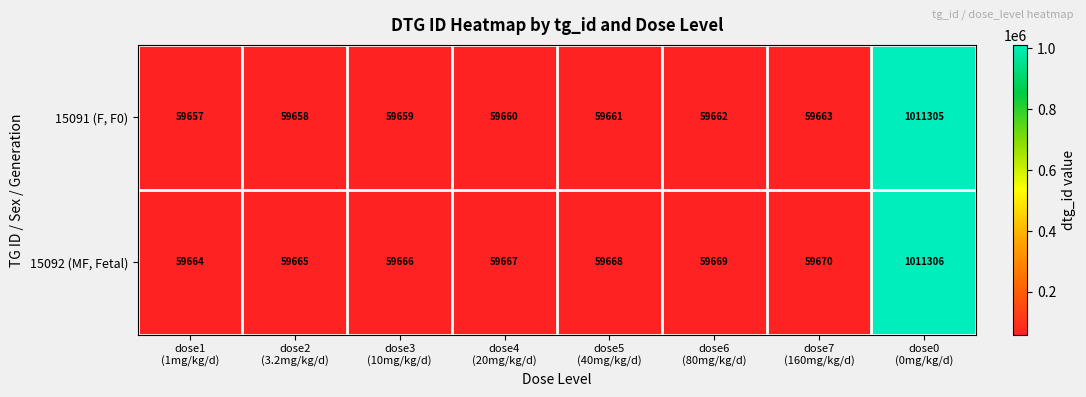

At how many categories does at least one series exceed 415578?

1